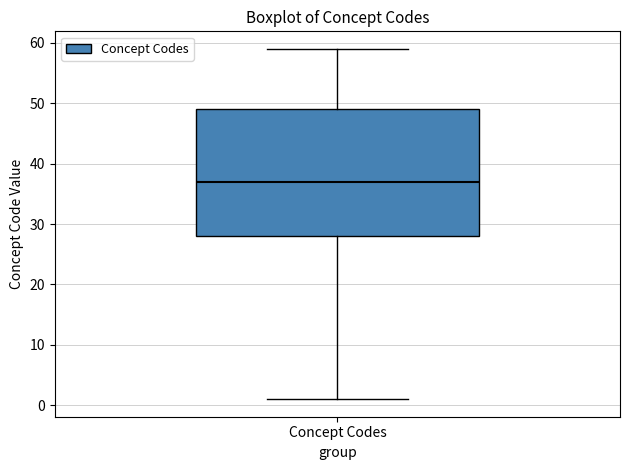

Where does the lower whisker of the box for Concept Codes end on the y-axis? The values are not printed on the chart, so give them approximately, as read against the axis.

1